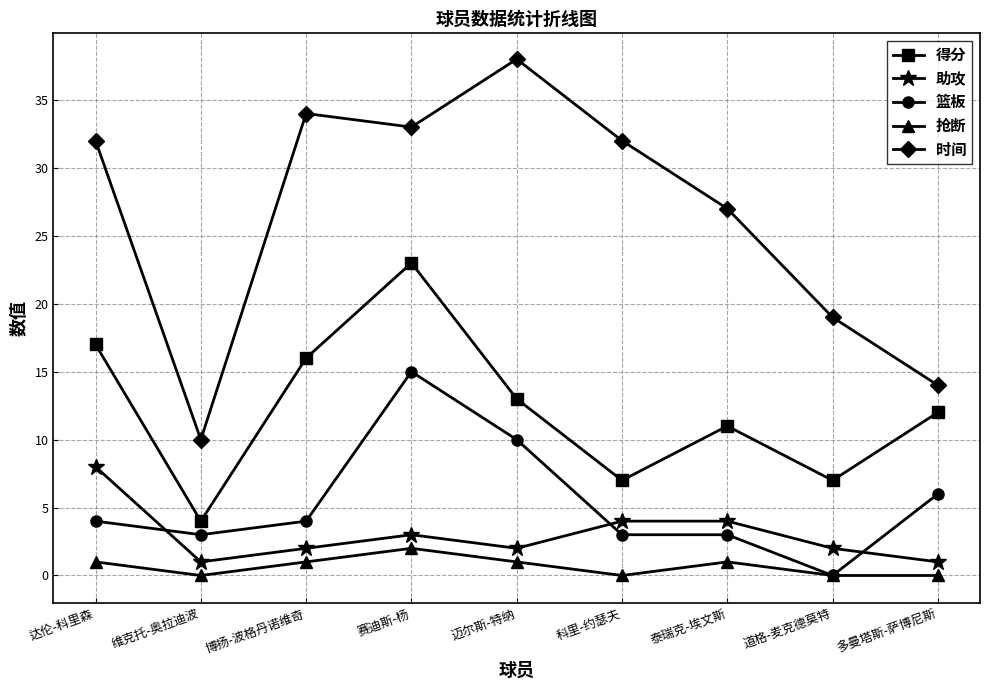

What is the sum of the 得分 values at 博扬-波格丹诺维奇 and 达伦-科里森?

33